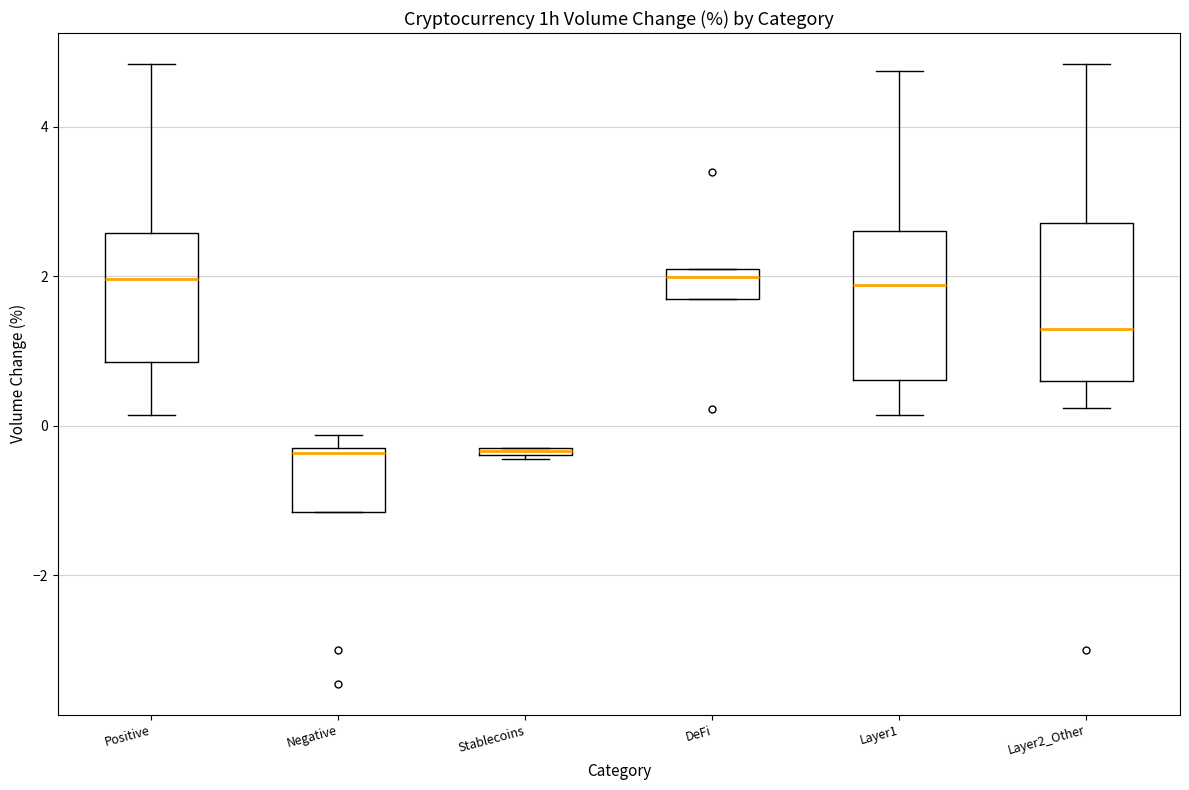

Where is the upper edge of the box for DeFi on the y-axis? The values are not printed on the chart, so give them approximately, as read against the axis.

2.2